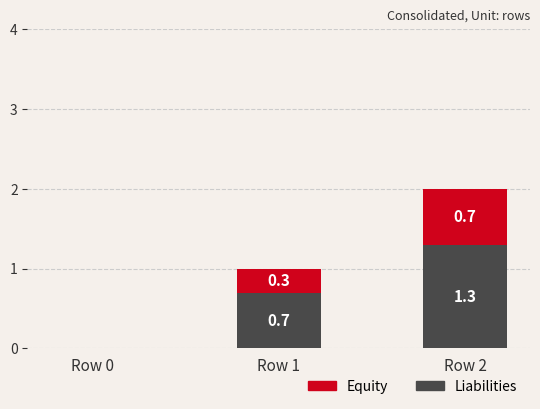

Count the number of data series in this chart.

2